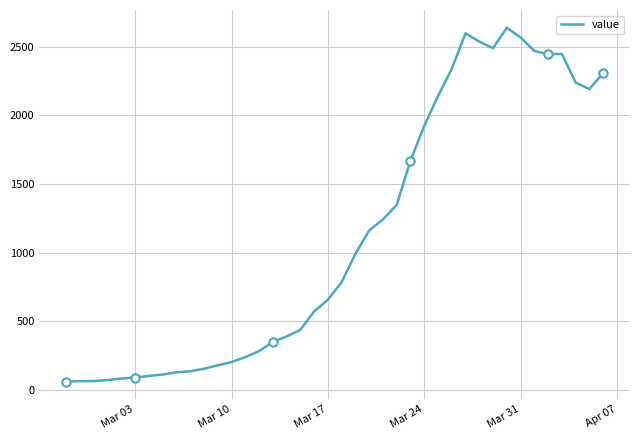

What is the value of the 12th point from the left?

180